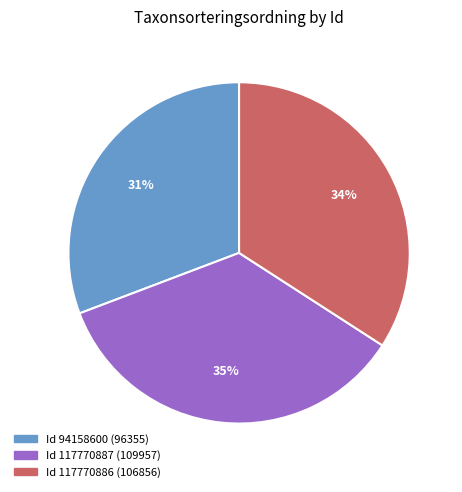

Is there any slice that represents more than half of the pie?

No